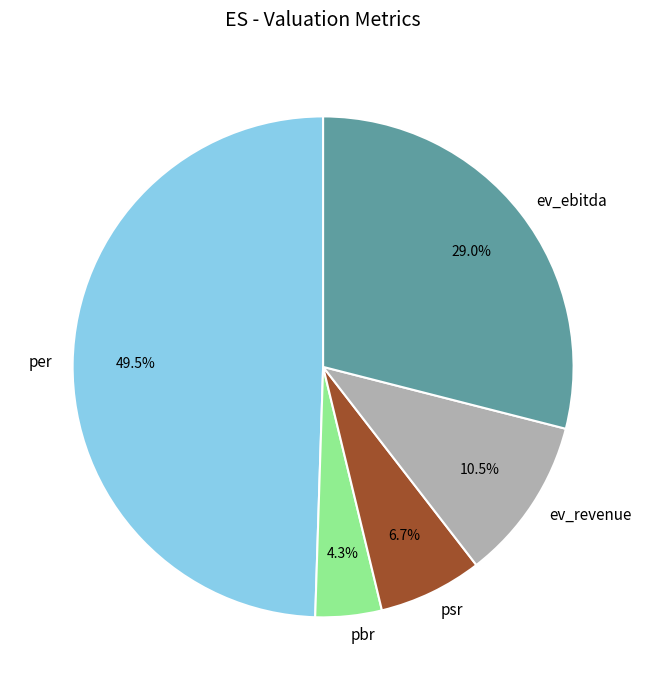

Rank the categories by value from lowest to highest.

pbr, psr, ev_revenue, ev_ebitda, per